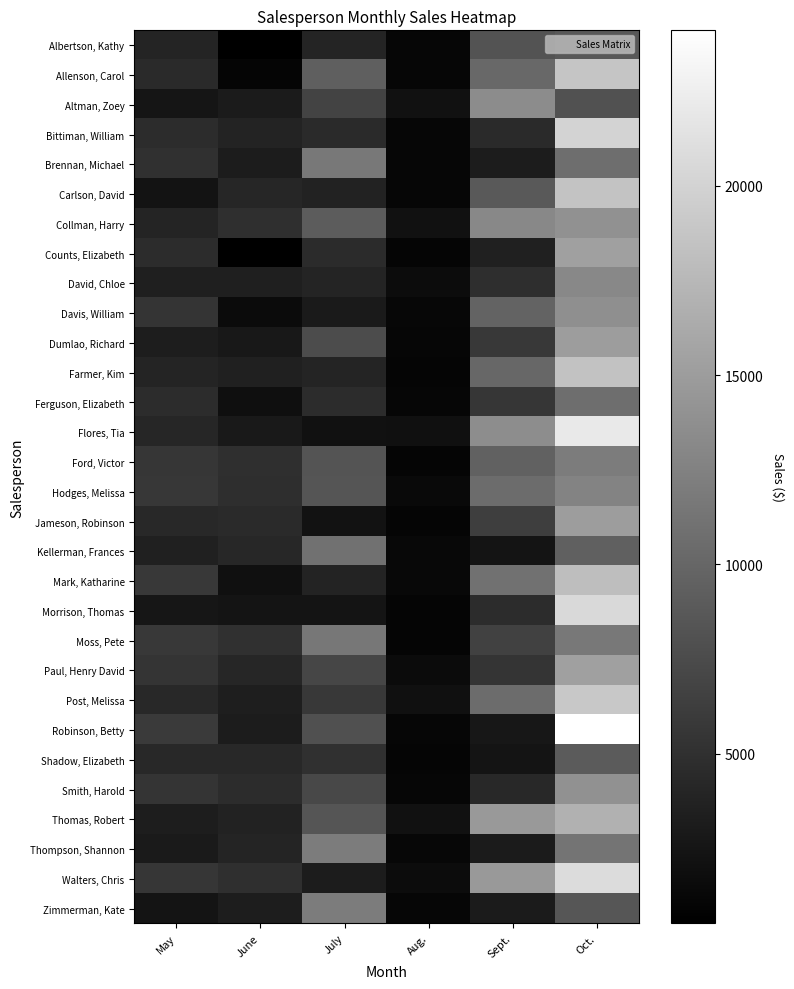

Which series has the widest spread of values?

Robinson, Betty